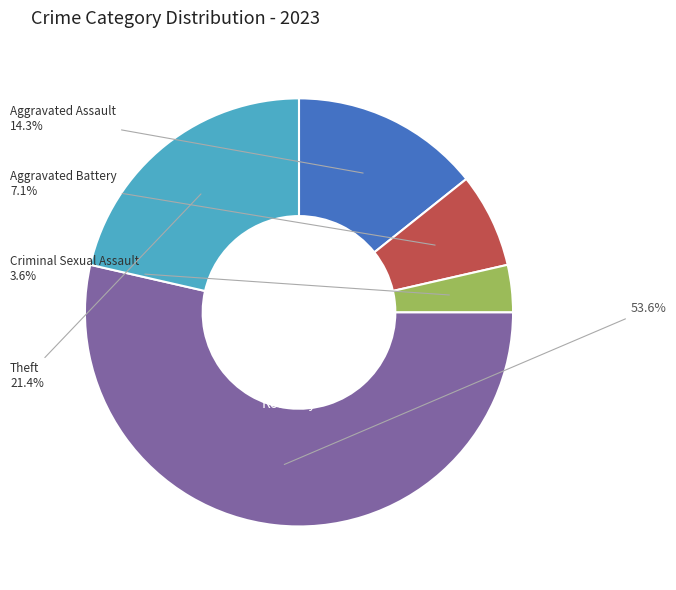

How many slices are in this pie chart?

5